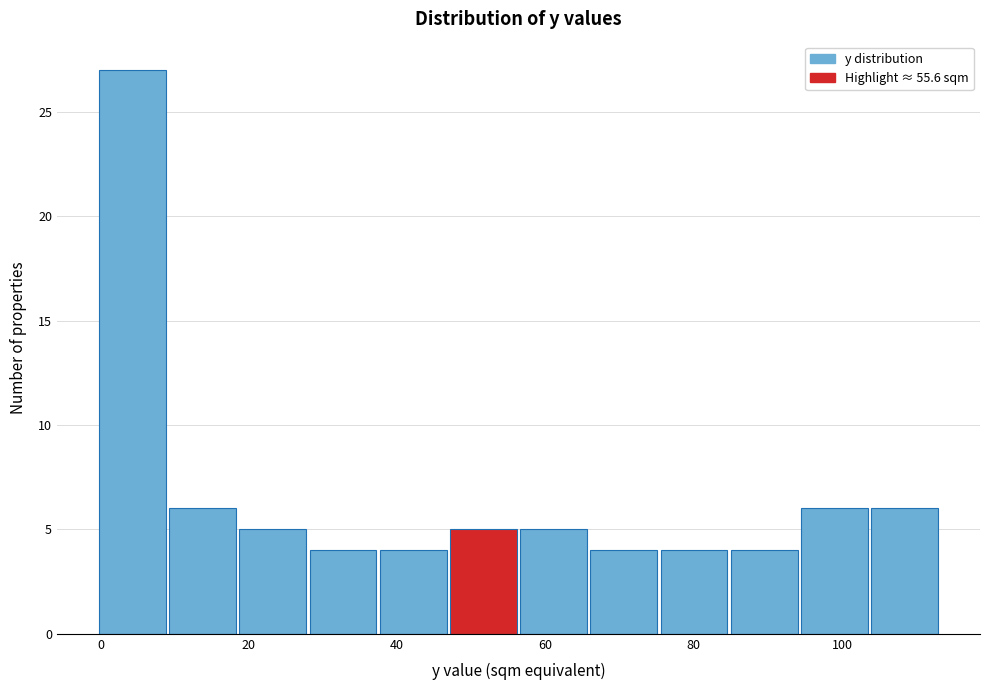

Over which range of the x-axis is the bar tallest?

0 to 10